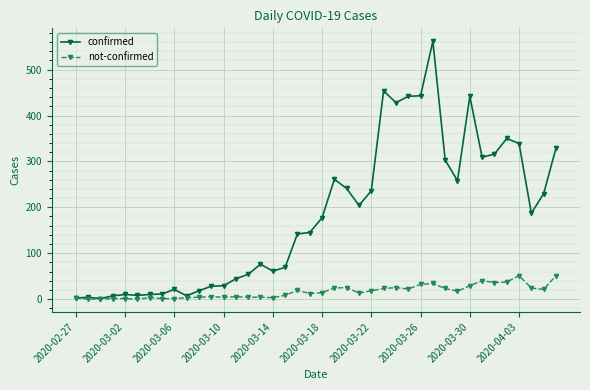

Which series has the largest total across all categories?

confirmed